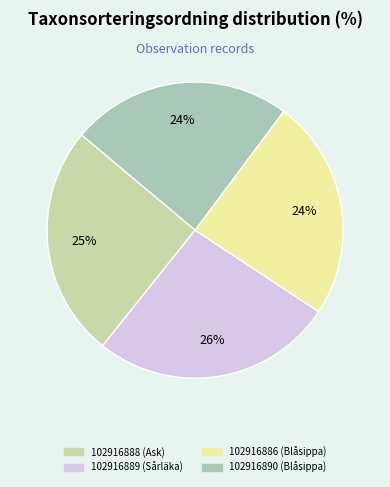

Does 102916886 (Blåsippa) represent more than half of the total?

No